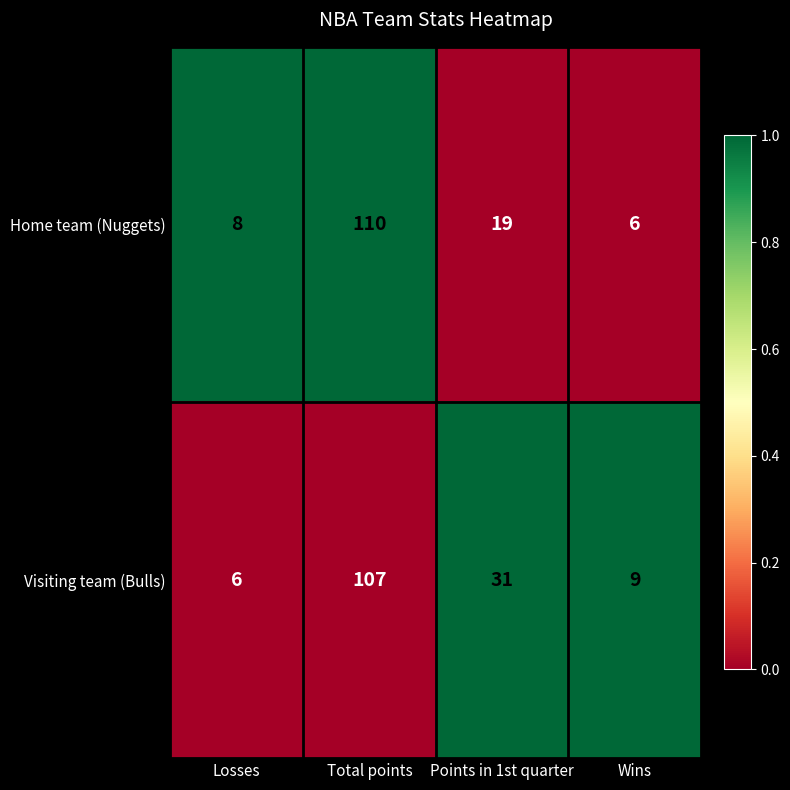

At which category is the sum across all series the highest?

Total points